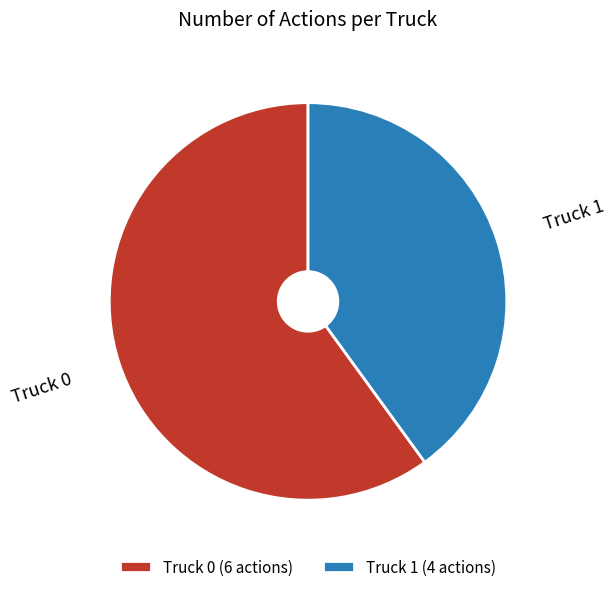

True or false: Truck 1 (4 actions) accounts for 47% of the total.

False